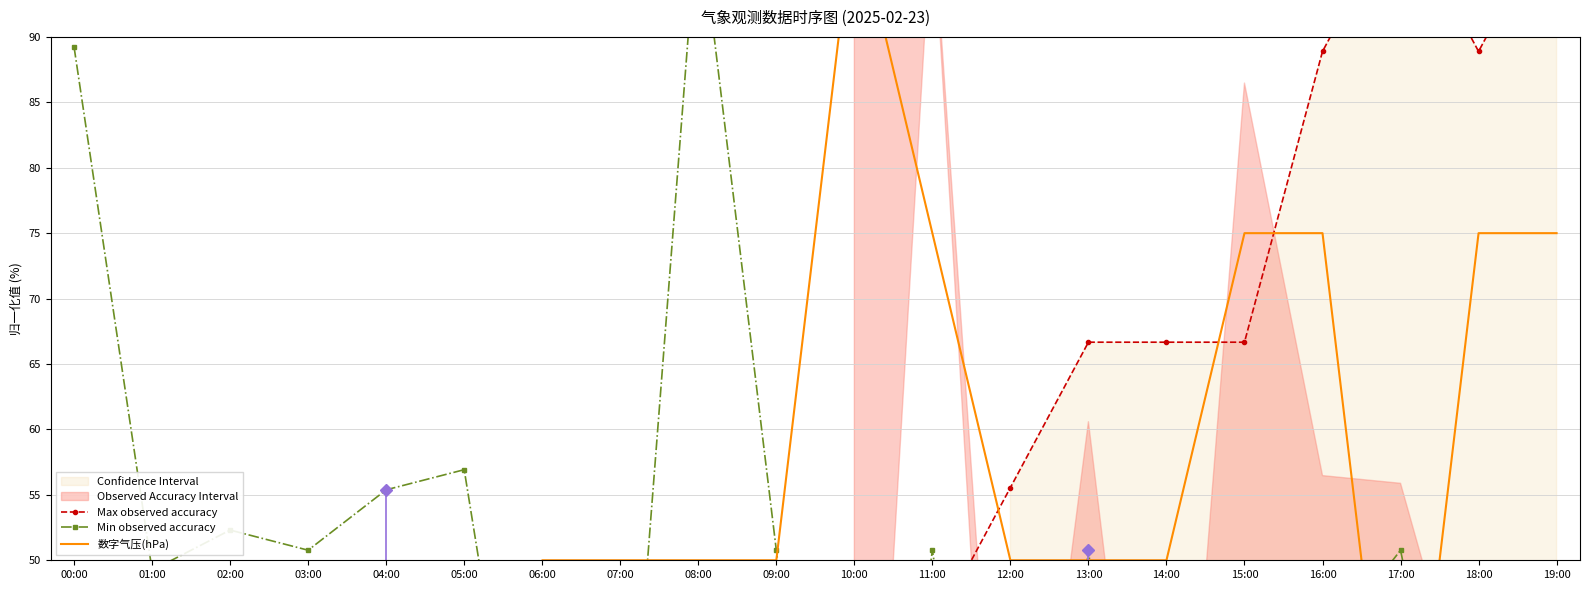

Which series ends up on top after the final intersection of Min observed accuracy and 数字气压(hPa)?

数字气压(hPa)